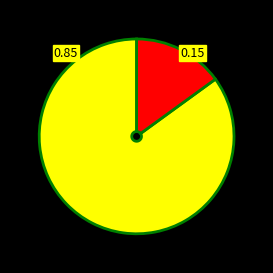

Is there any slice that represents more than half of the pie?

Yes